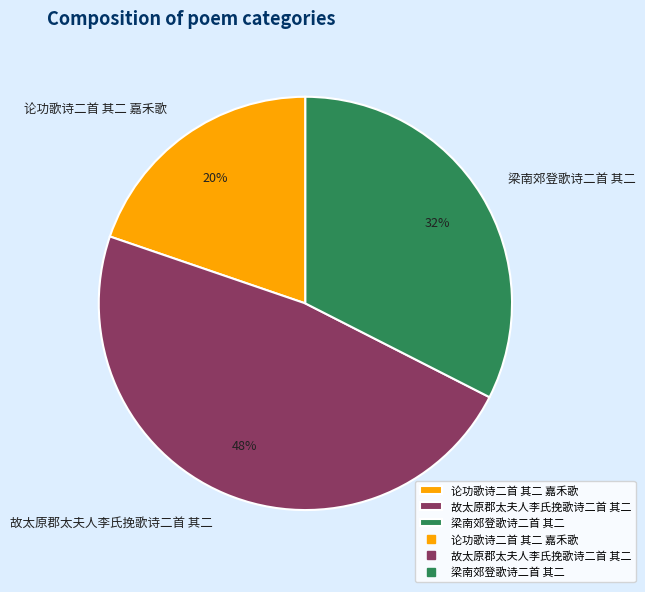

Count the number of slices in the pie.

3